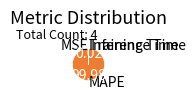

Which slice represents more than half of the pie?

MAPE